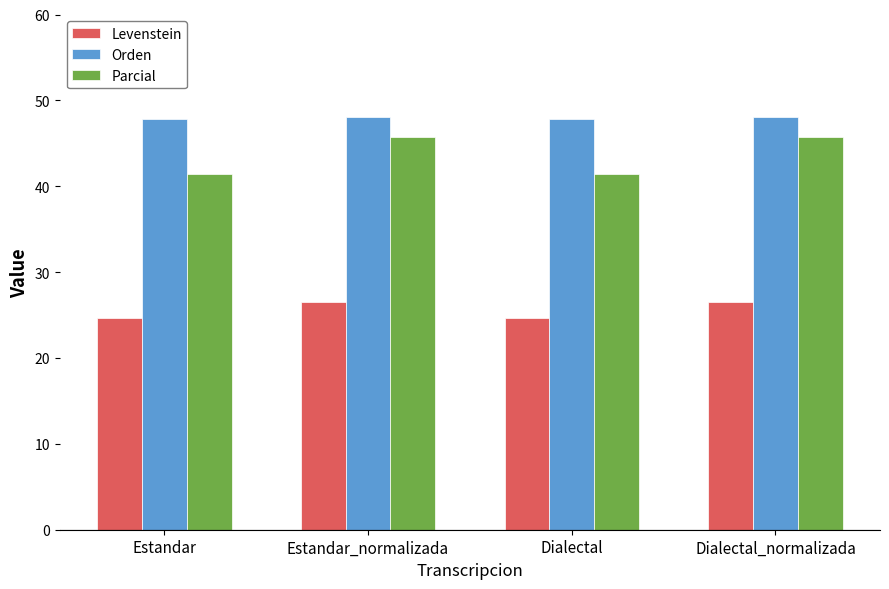

What are all the series names shown in the legend?

Levenstein, Orden, Parcial